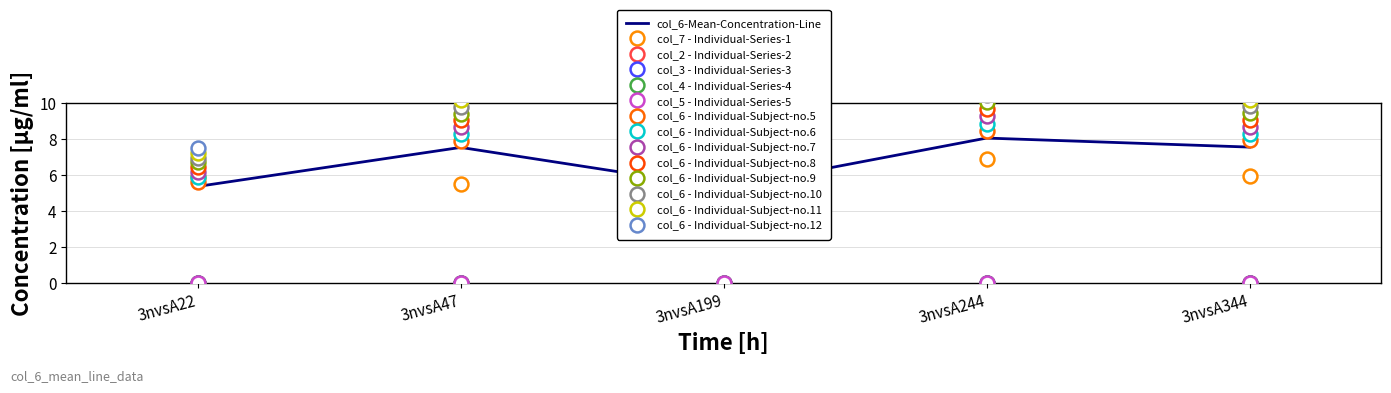

True or false: col_2 and col_7 intersect in this chart.

False